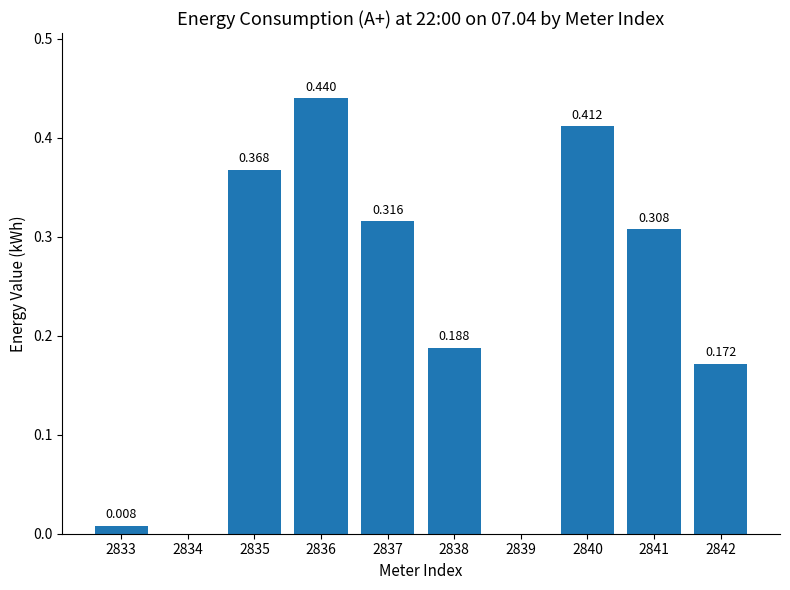

List the labels in order of value, smallest first.

2834, 2839, 2833, 2842, 2838, 2841, 2837, 2835, 2840, 2836